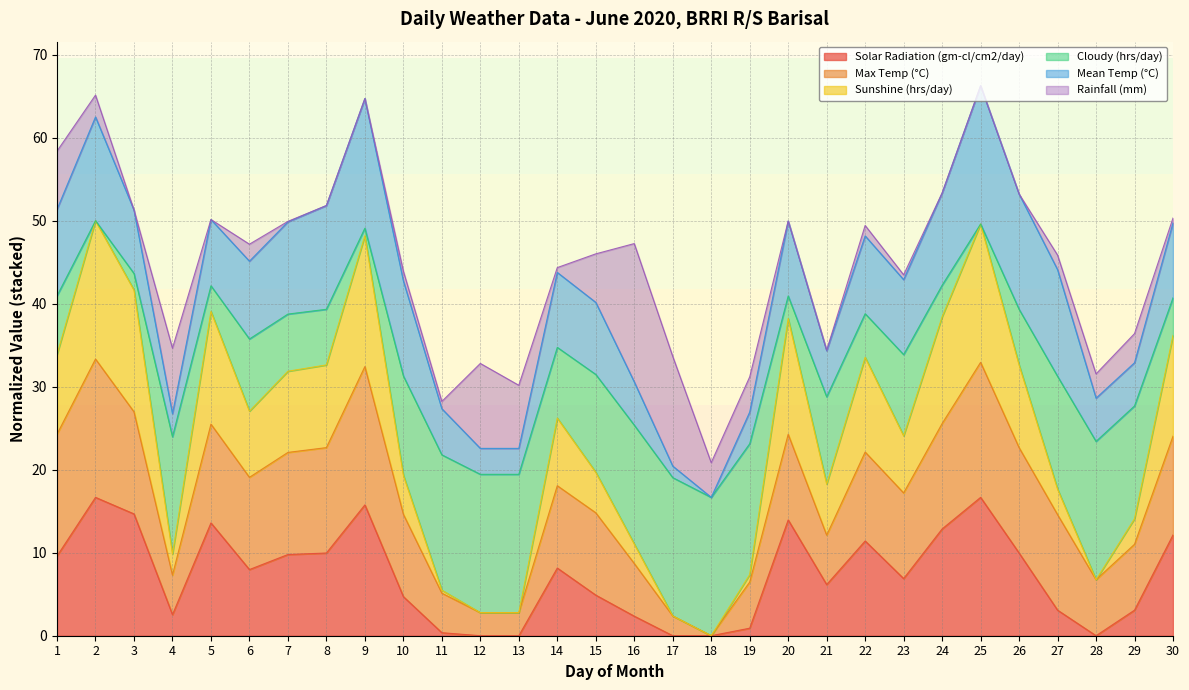

What is the highest value of the Solar Radiation (gm-cl/cm2/day) series?

16.7